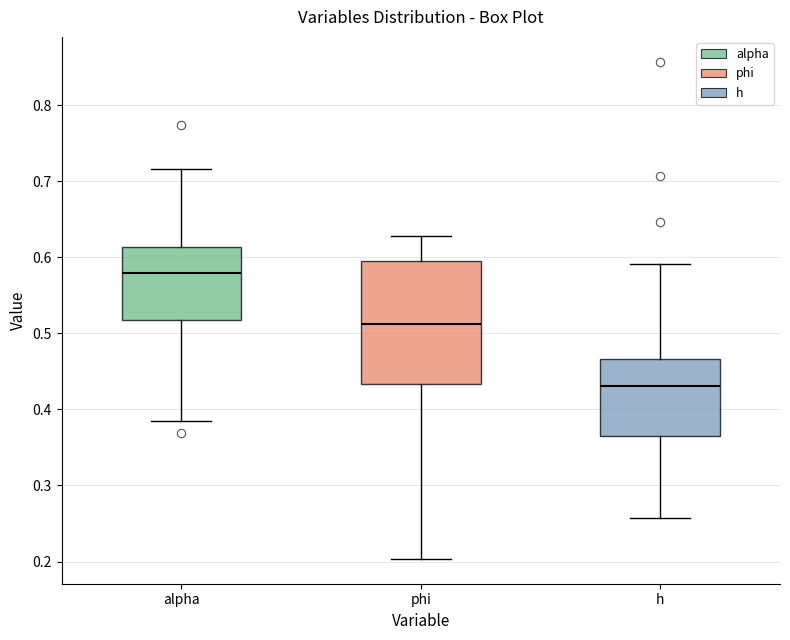

Reading left to right, transcribe this box plot: for each box, give where its median line is, the range the box spans, and where its two whiskers end, as read against the y-axis. The values are not printed on the chart, so give them approximately, as read against the axis.

alpha: median 0.58, box 0.52 to 0.61, whiskers 0.38 to 0.72
phi: median 0.51, box 0.43 to 0.60, whiskers 0.20 to 0.63
h: median 0.43, box 0.37 to 0.47, whiskers 0.26 to 0.59